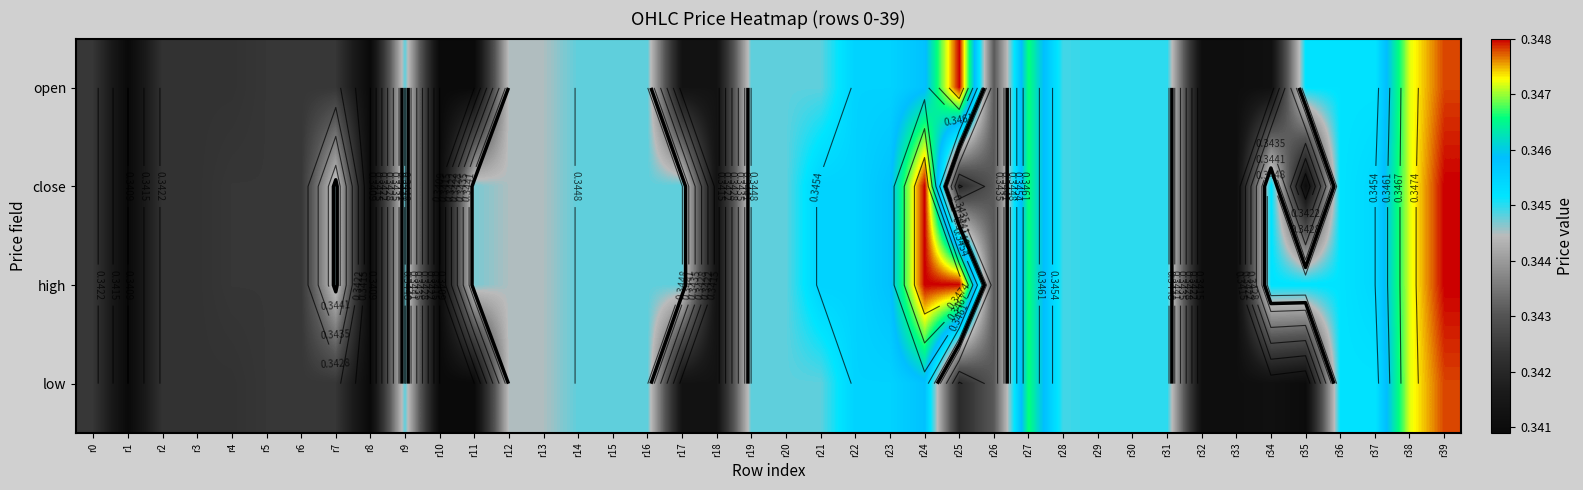

List the series in order of their overall mean, highest first.

high, close, open, low